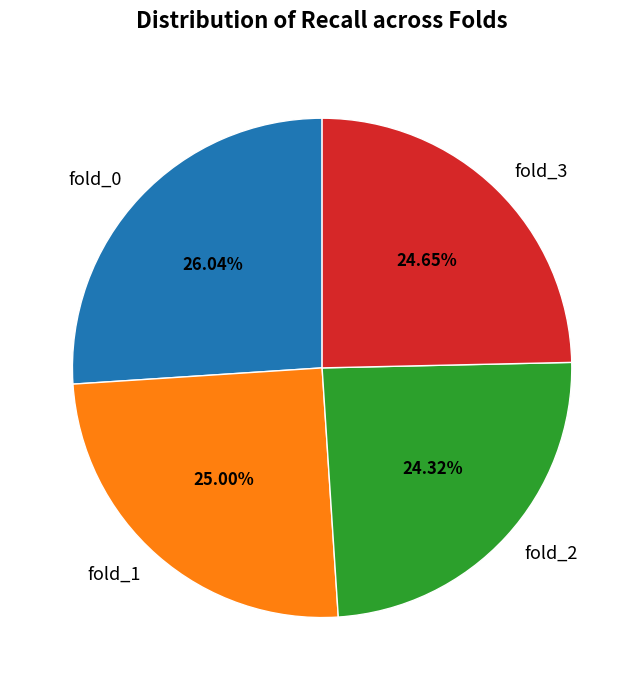

What percentage is the fold_1 slice, to the nearest percent?

25%